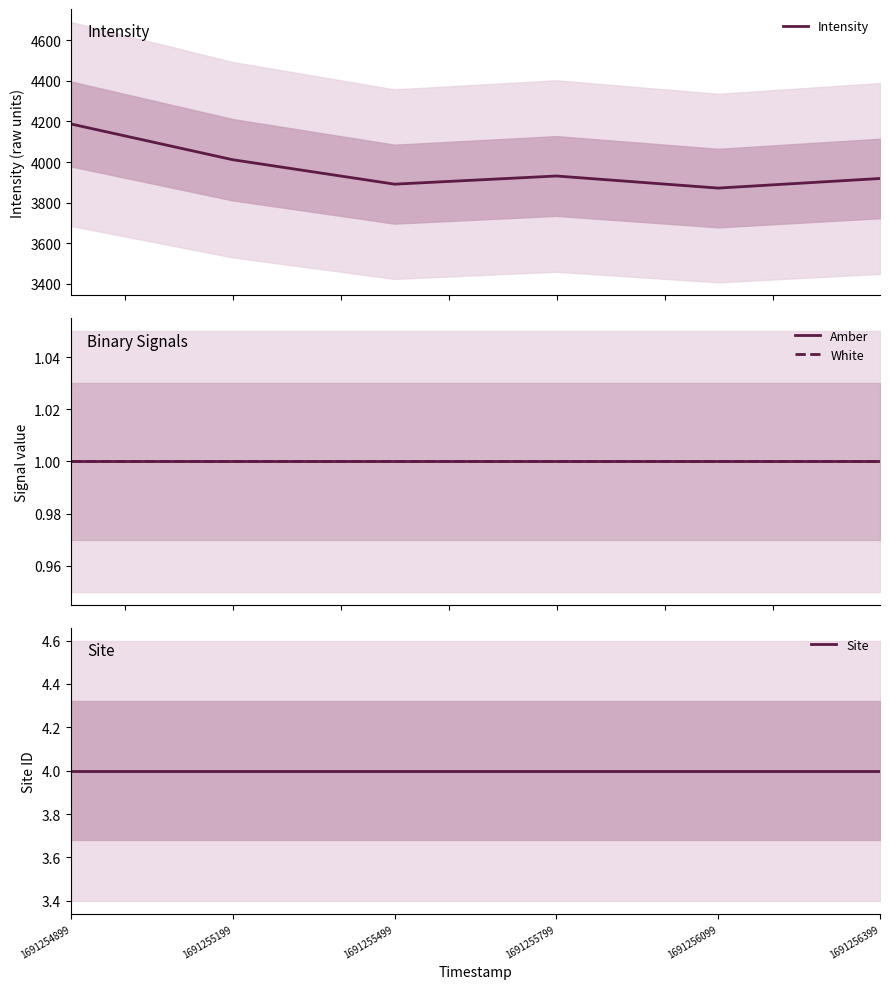

Reading left to right, transcribe all the data shown in this chart.

Intensity: 1691254899=4187.8	1691255199=4011.5	1691255499=3891.0	1691255799=3931.3	1691256099=3871.7	1691256399=3919.0
Amber: 1691254899=1.0	1691255199=1.0	1691255499=1.0	1691255799=1.0	1691256099=1.0	1691256399=1.0
White: 1691254899=1.0	1691255199=1.0	1691255499=1.0	1691255799=1.0	1691256099=1.0	1691256399=1.0
Site: 1691254899=4.0	1691255199=4.0	1691255499=4.0	1691255799=4.0	1691256099=4.0	1691256399=4.0